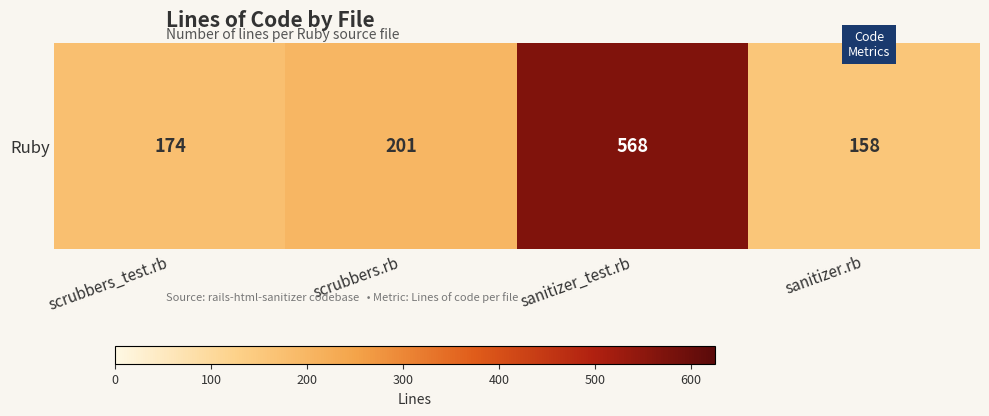

What is the smallest value displayed?

158